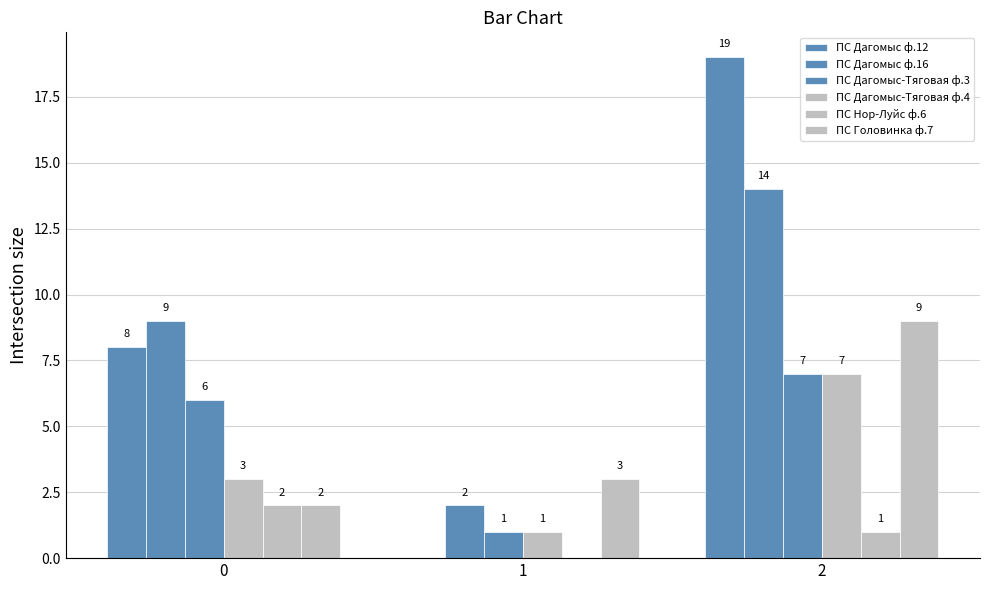

Does the chart contain stacked bars?

No